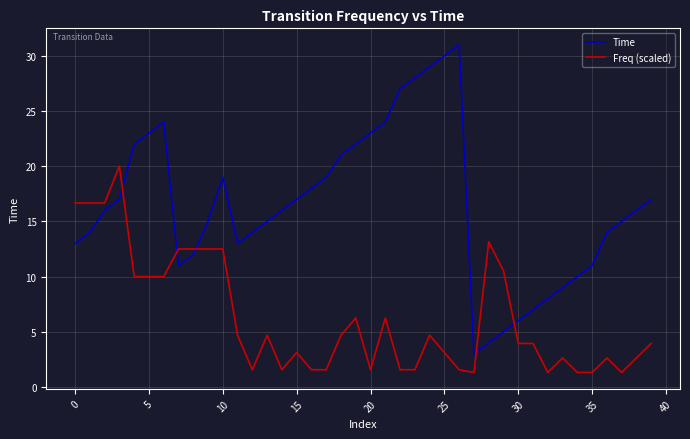

What is the maximum value shown in the chart?

31.0